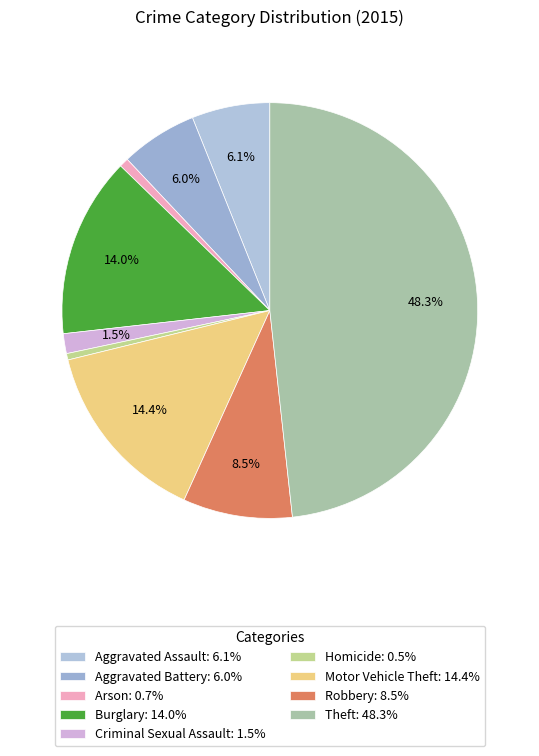

To the nearest percent, what percentage of the pie is Aggravated Battery?

6%